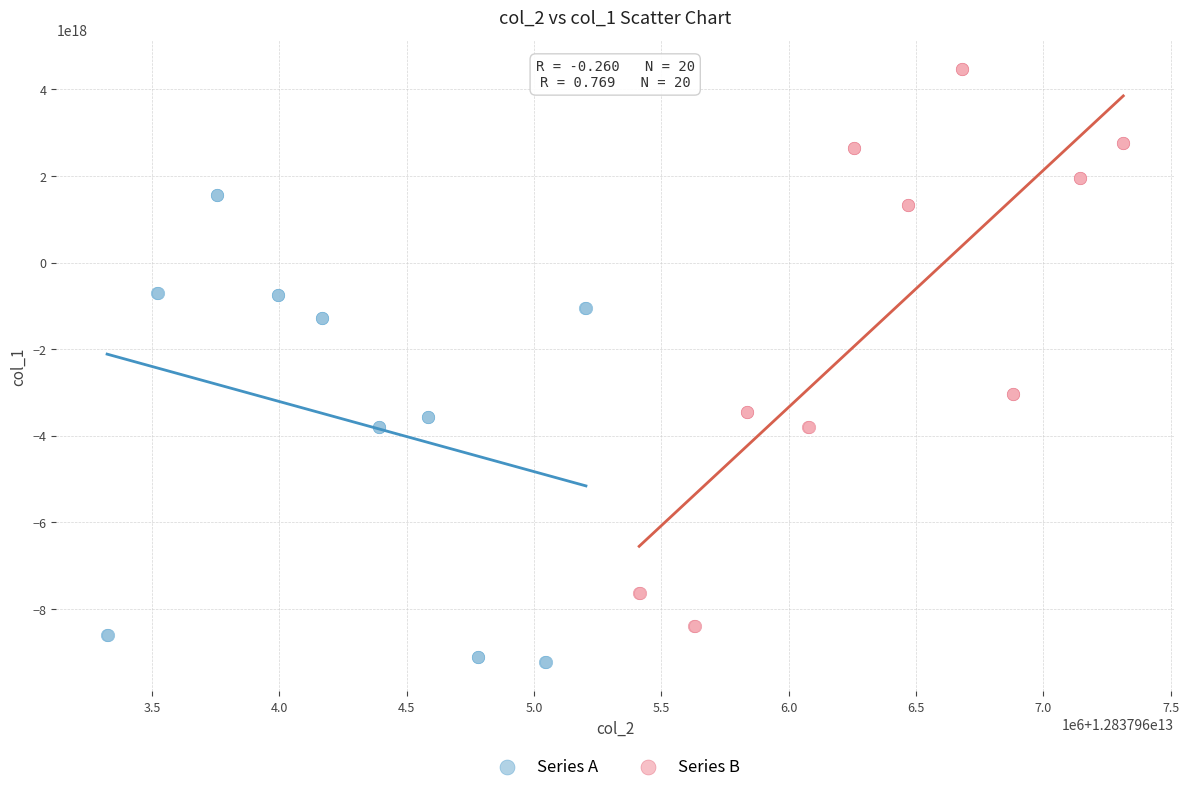

Which series contains the lowest Y value?

Series A